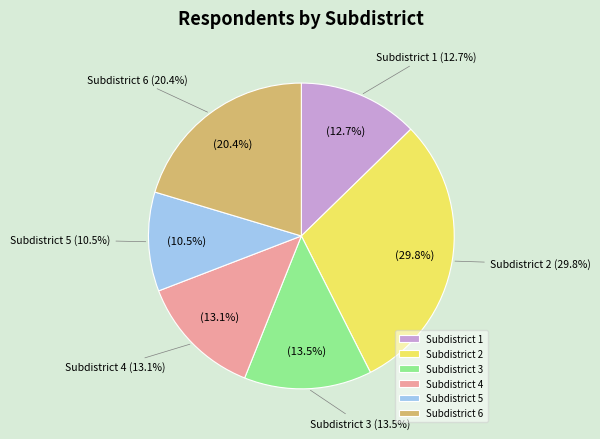

Is it true that 1 is 1% of the pie?

False